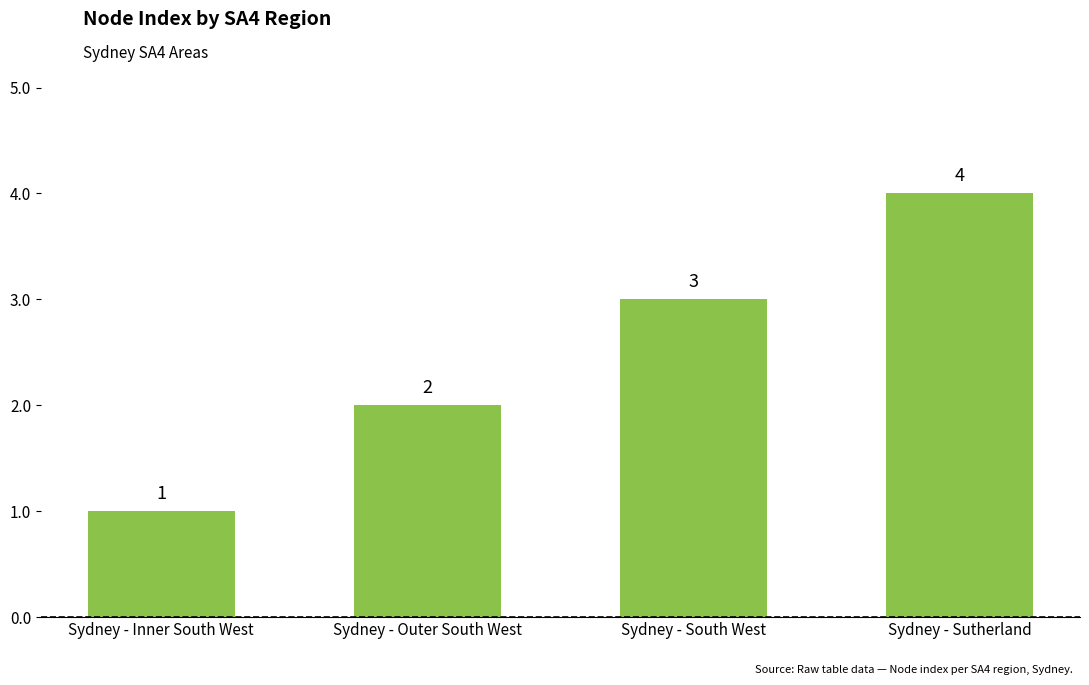

Approximately how many times larger is the value at Sydney - Outer South West compared to Sydney - South West?

0.7